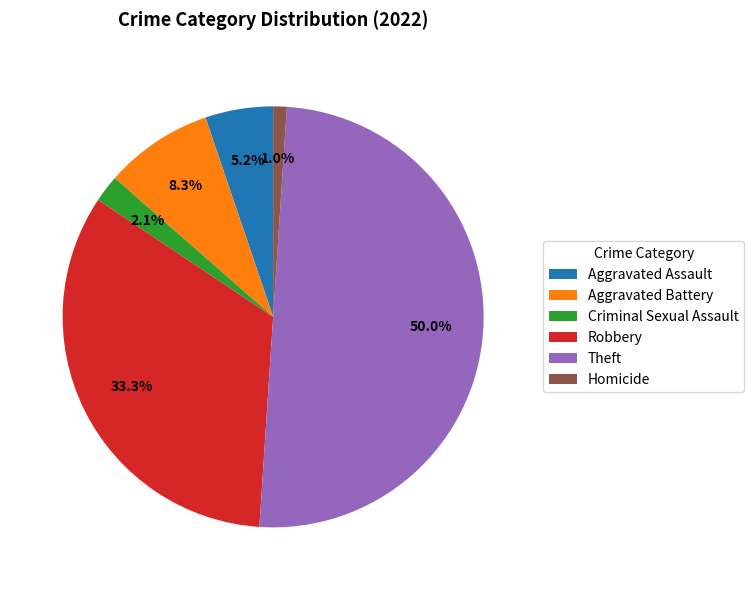

Count the number of slices in the pie.

6